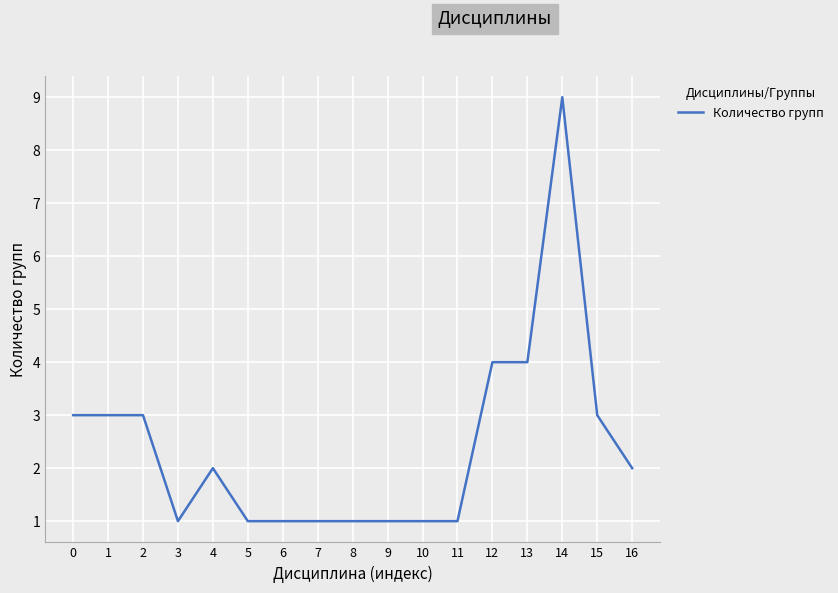

What is the change in value from 4 to 12?

+2